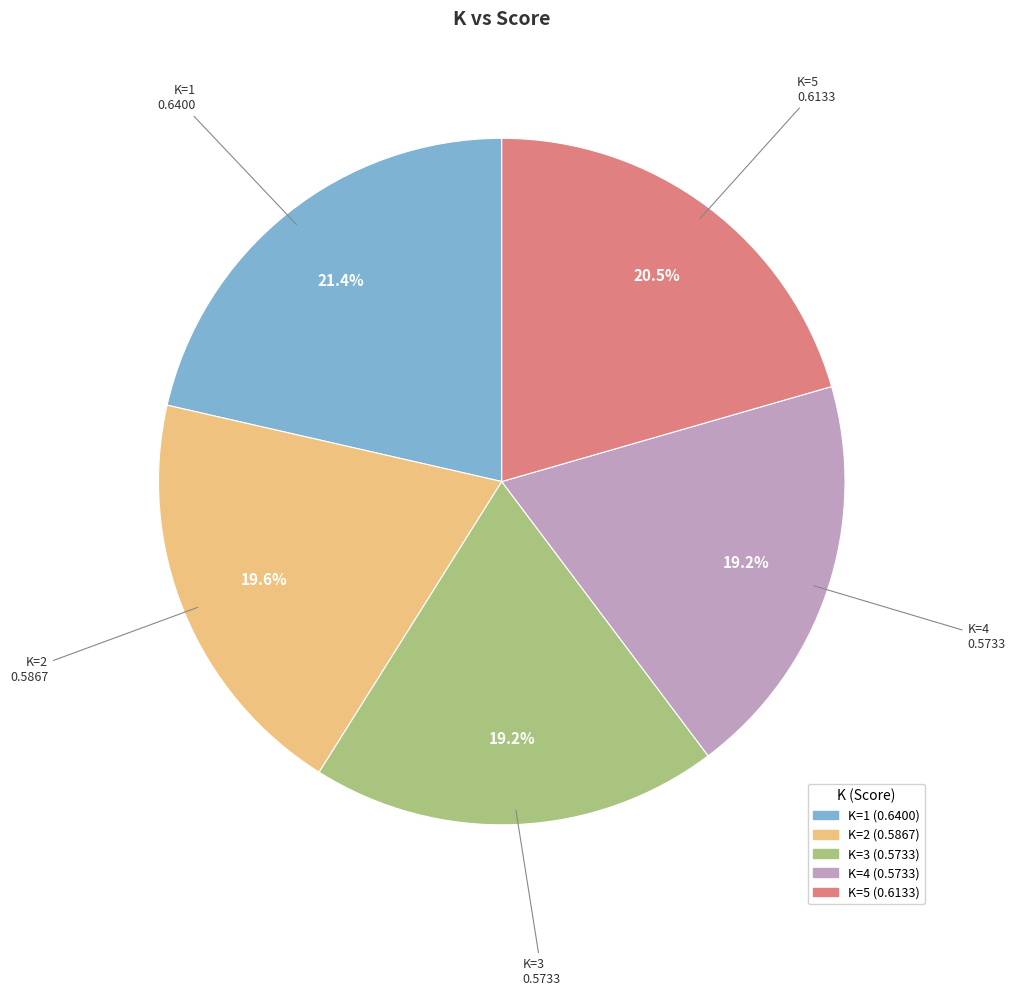

Is there a majority slice in this chart?

No